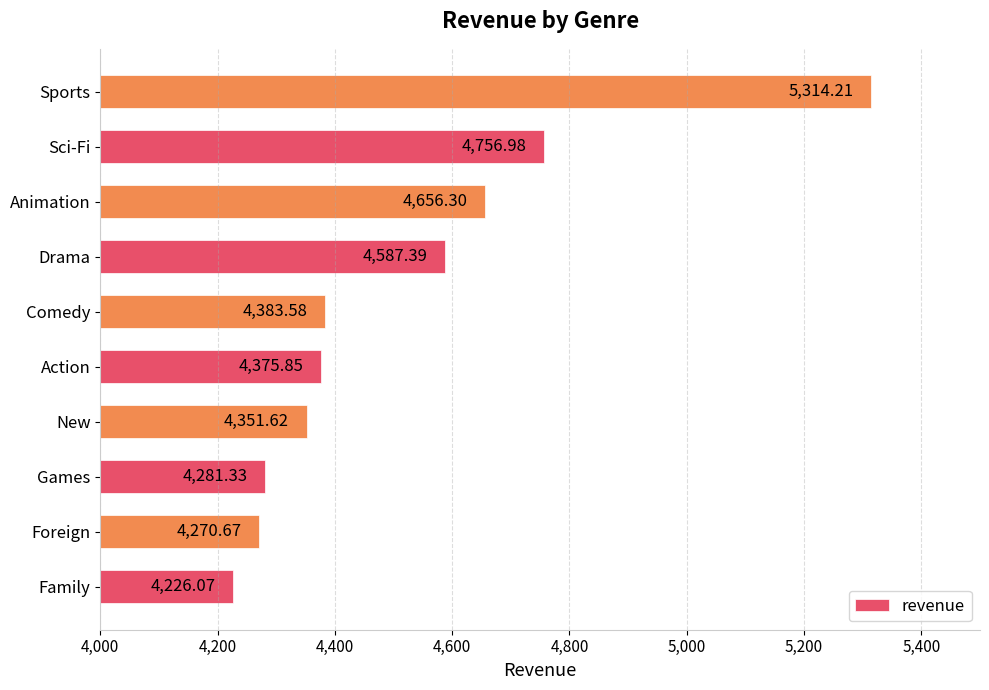

At which label is the value closest to 4770?

Sci-Fi